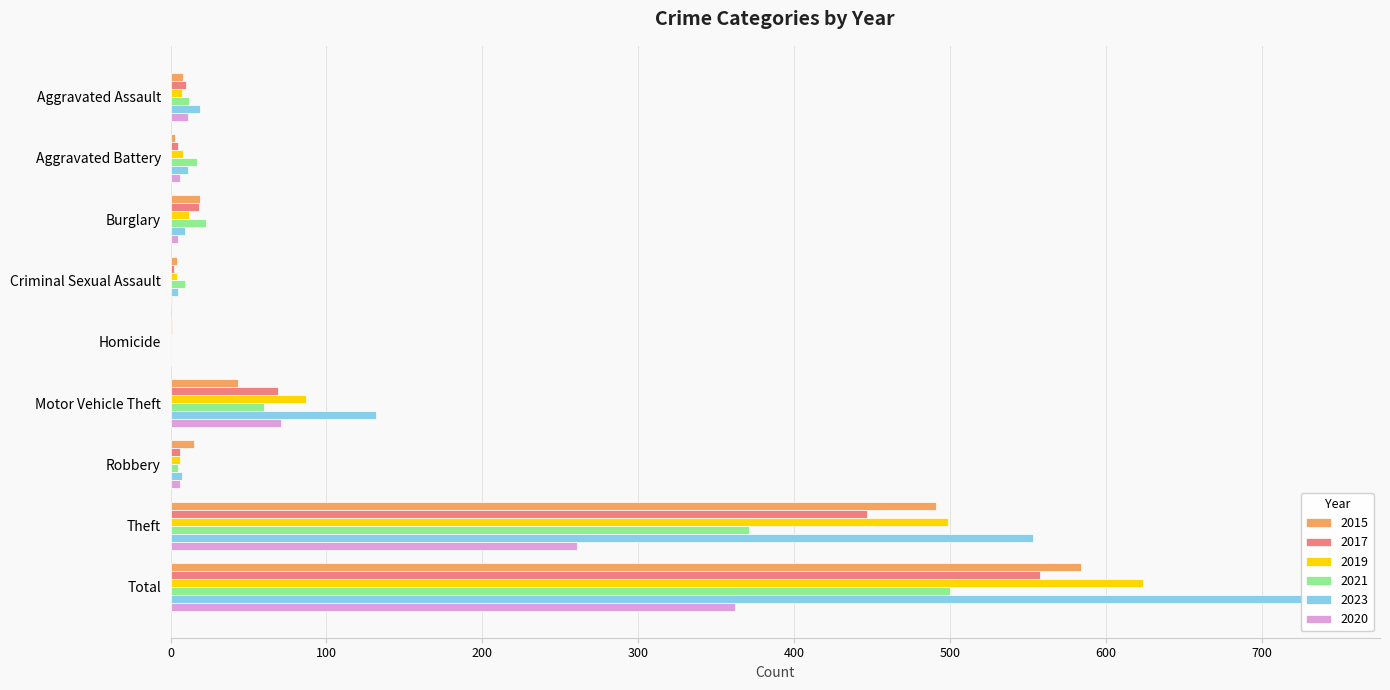

Is it true that 2021 equals 14 at Criminal Sexual Assault?

False